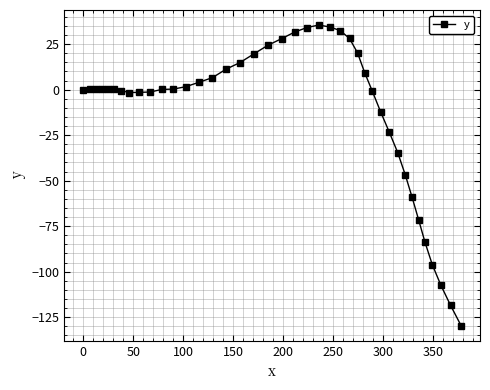

What is the average value?

-11.3